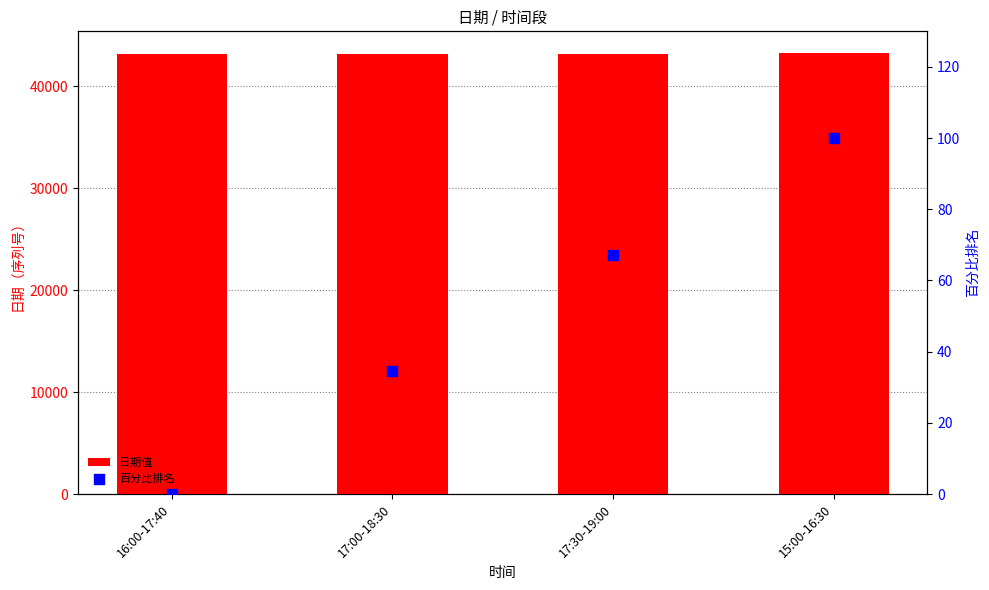

Which series has the largest total across all categories?

日期值